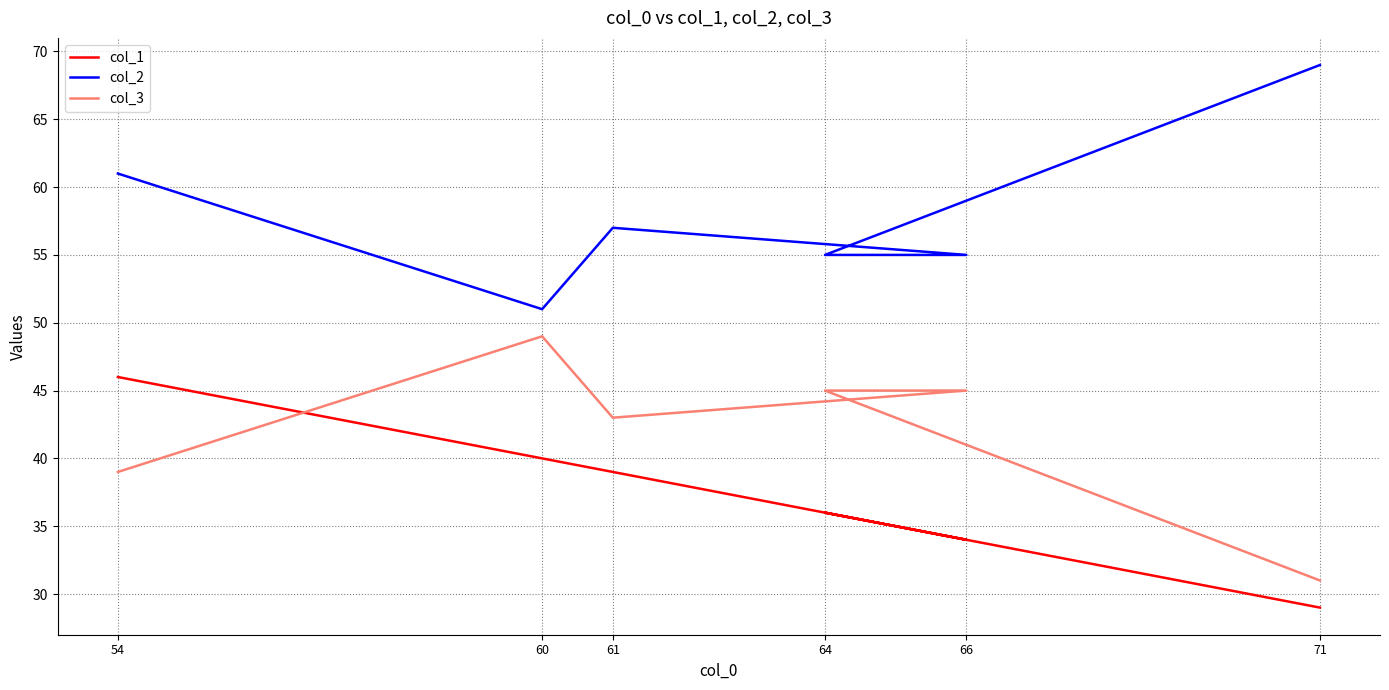

What is the difference between the second highest and minimum values in the col_3 series?

14